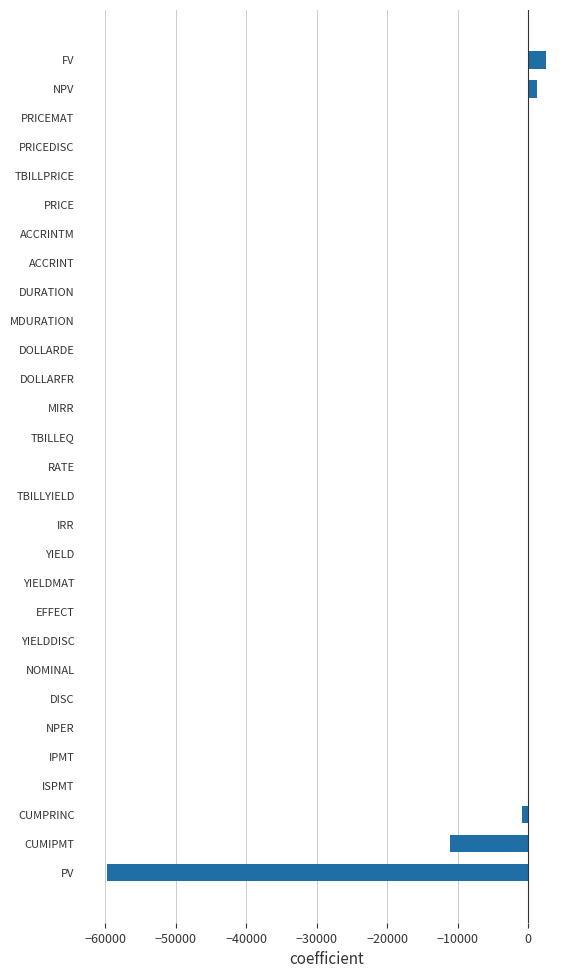

Which has a higher value, MDURATION or CUMIPMT?

MDURATION